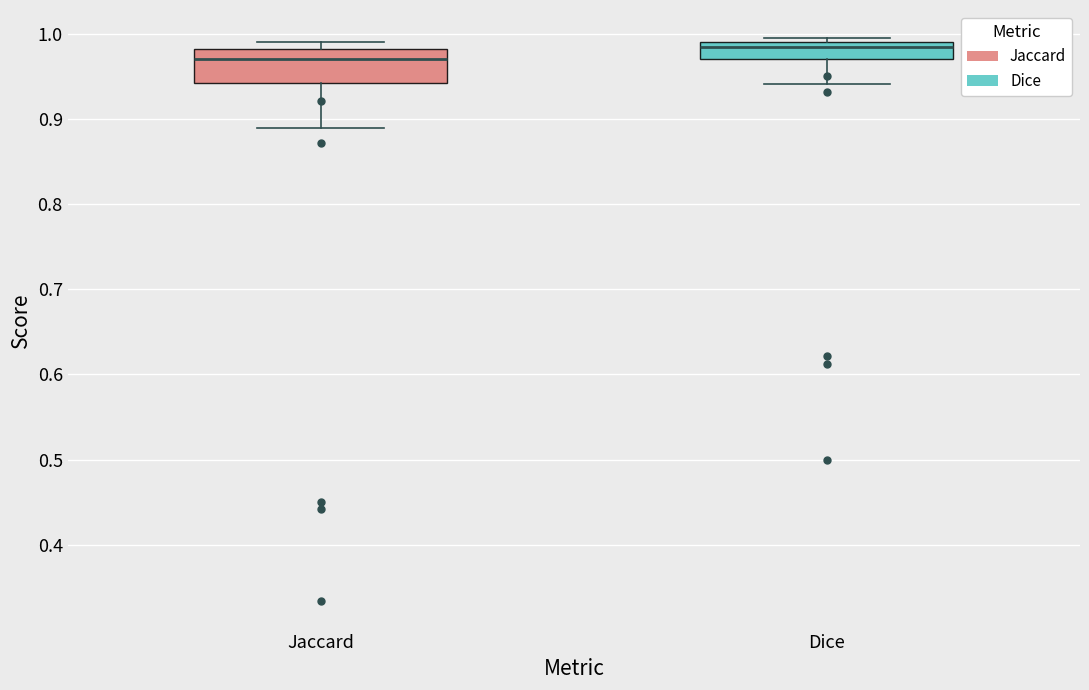

Which box's median line is the lowest?

Jaccard